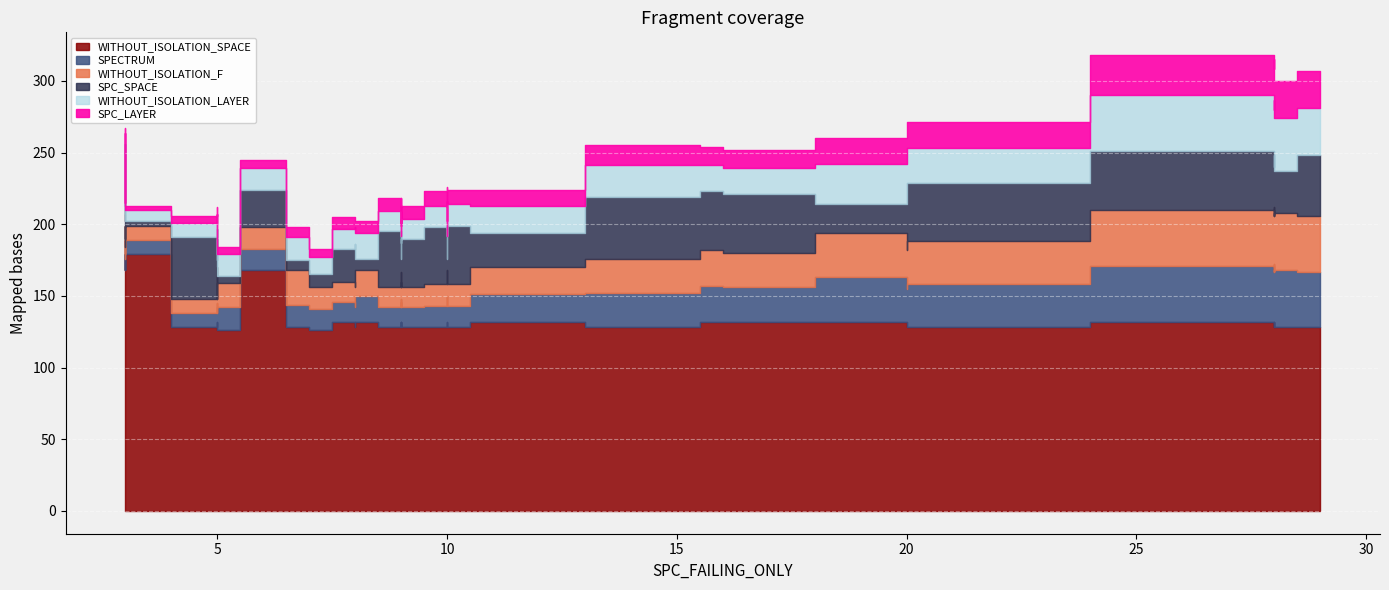

What is the label of the 23rd point from the left?

28